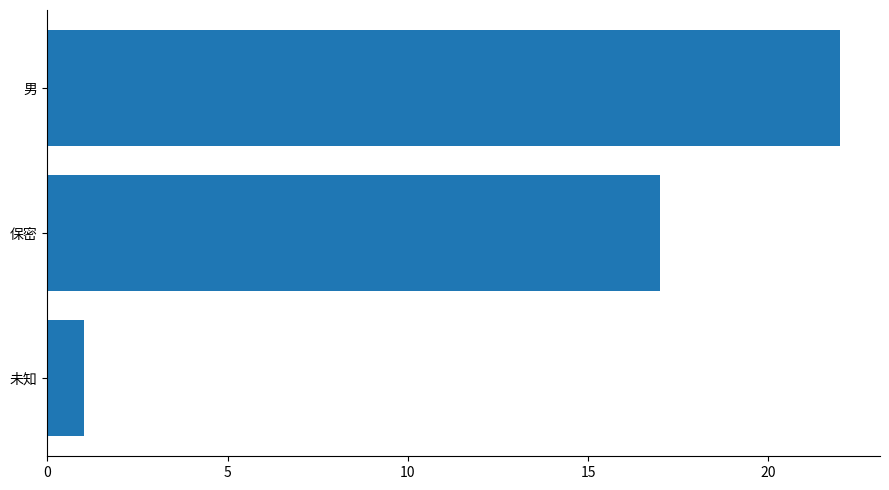

The chart shows a value of 1 at 未知. True or false?

True